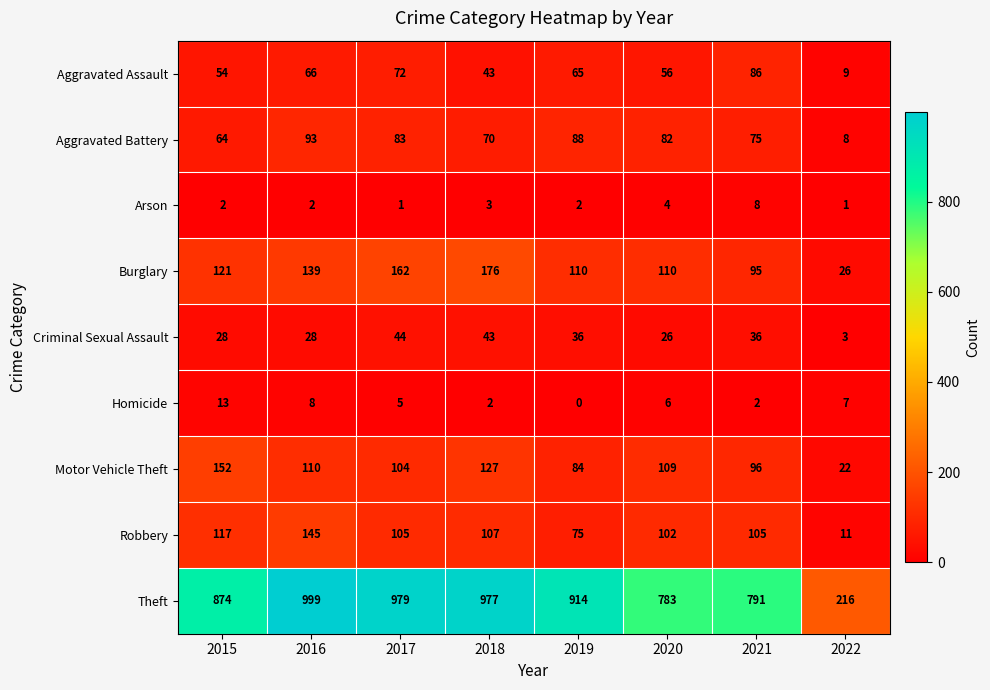

What is the difference between the second highest and second lowest values in the Arson series?

3